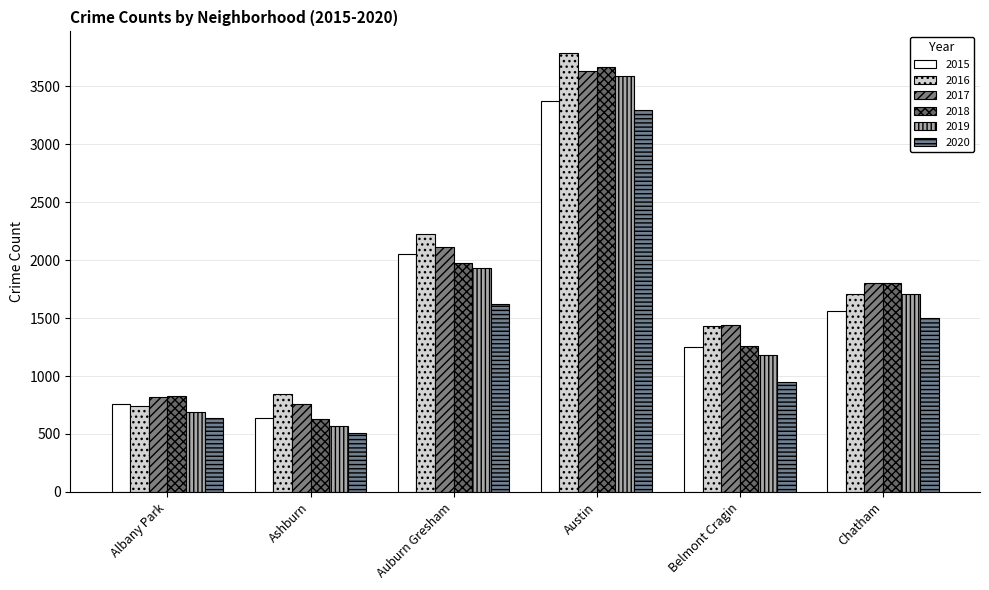

Where is 2017 nearest to the value 2196?

Auburn Gresham